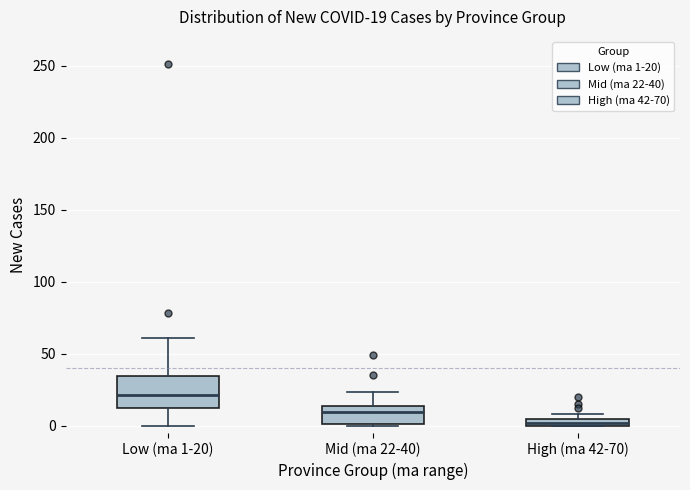

Comparing the boxes themselves (not the whiskers), which one is the tallest?

Low (ma 1-20)